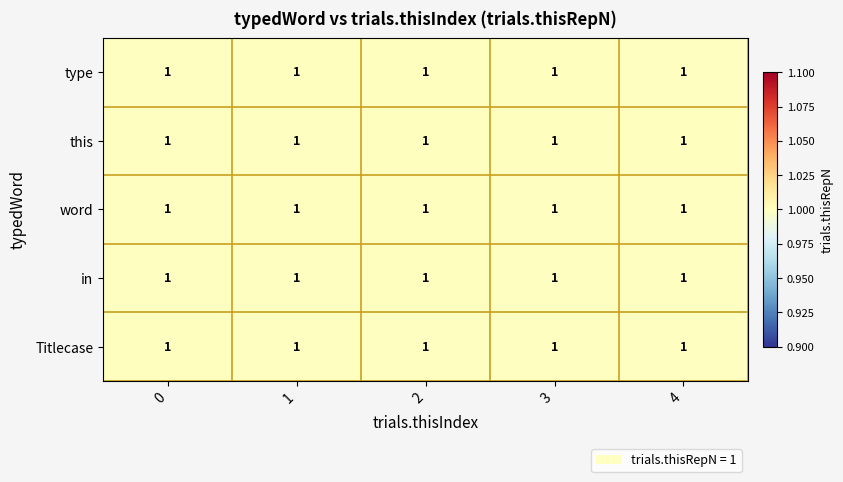

True or false: in has a value of 1.0 at 0.

True